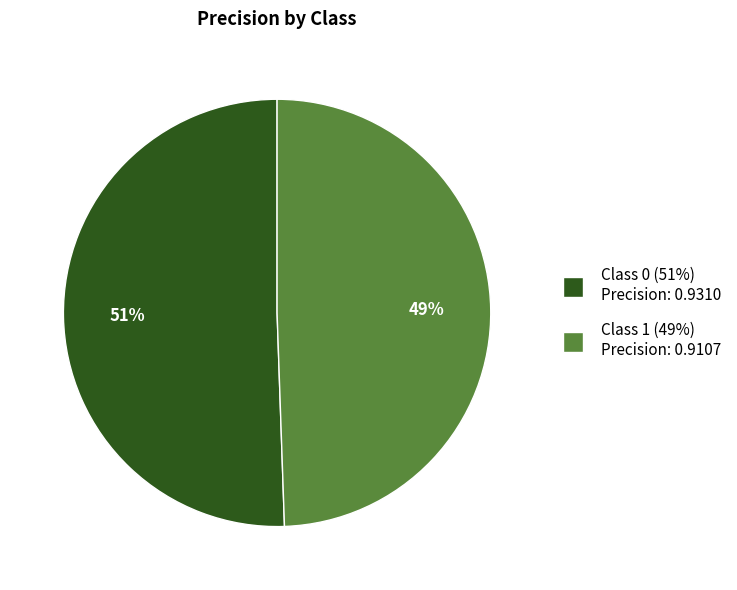

To the nearest percent, what is the average slice percentage?

50%